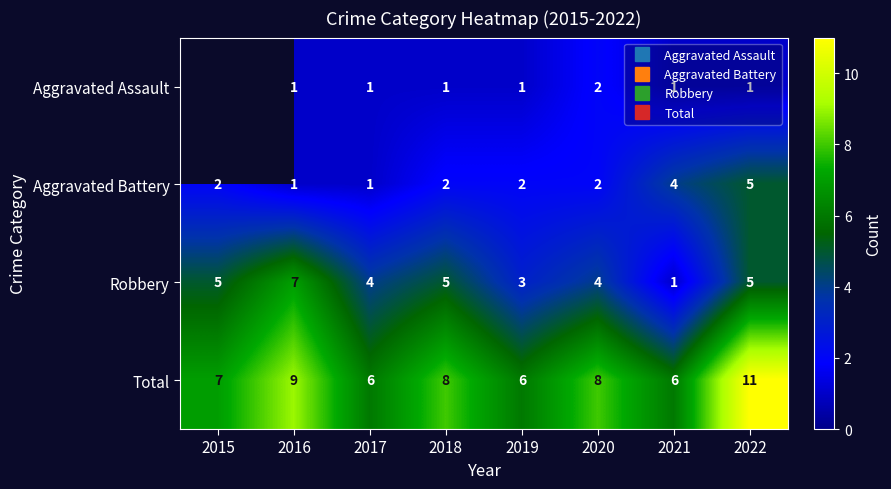

Rank the categories by Aggravated Battery value from lowest to highest.

2016, 2017, 2015, 2018, 2019, 2020, 2021, 2022